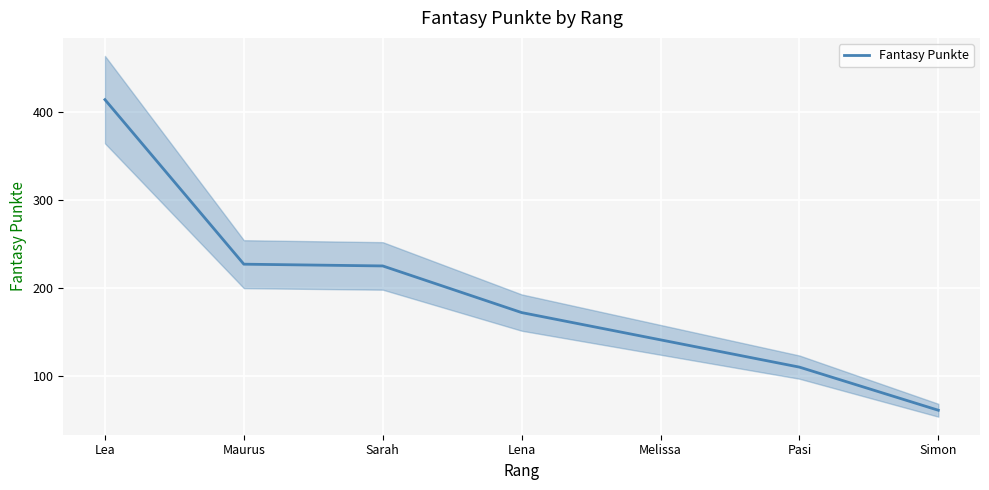

Approximately how many times larger is the value at Lena compared to Sarah?

0.8